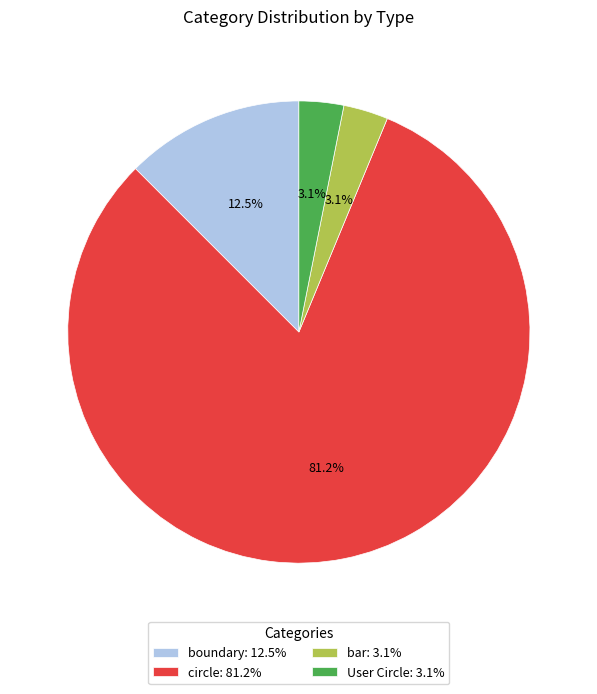

How many slices are in this pie chart?

4